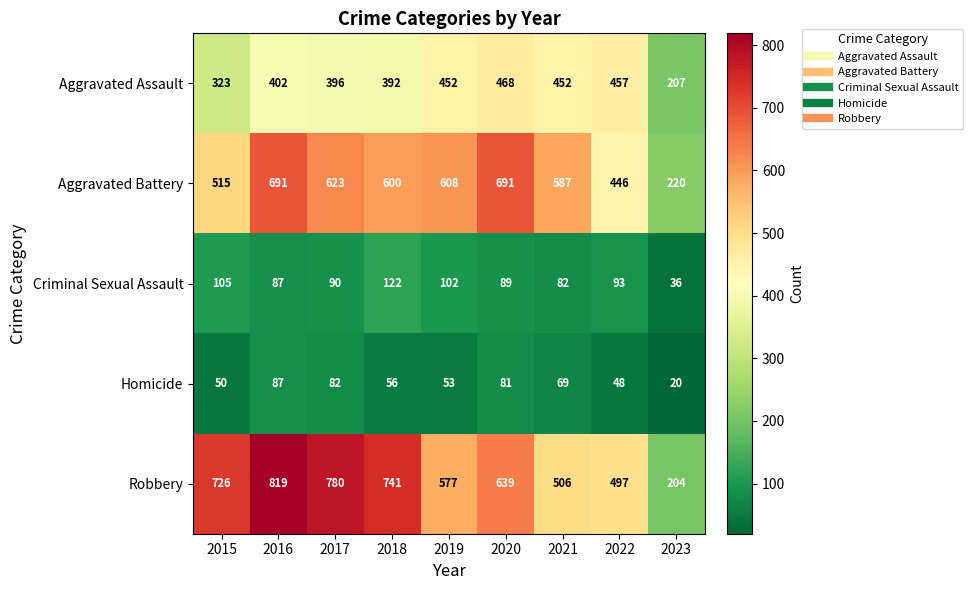

Where is Aggravated Assault nearest to the value 337?

2015